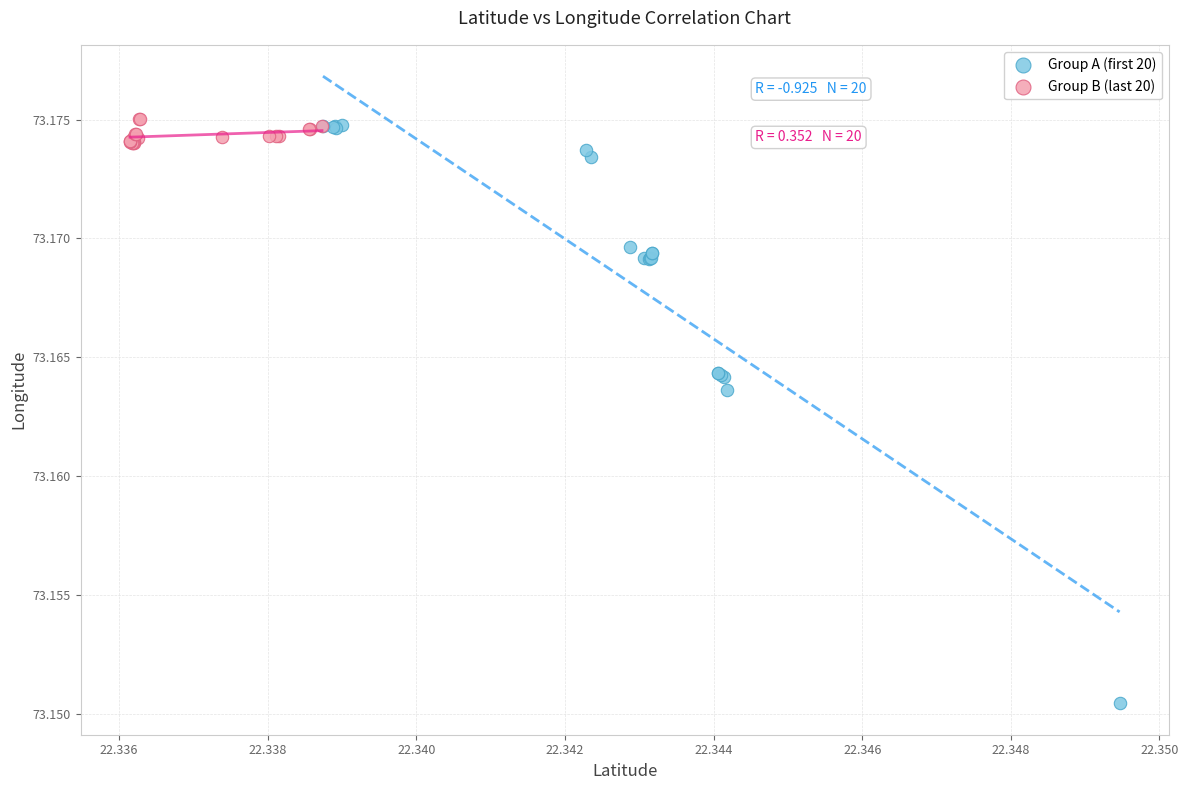

Which series has the widest spread of Y values?

Group A (first 20)